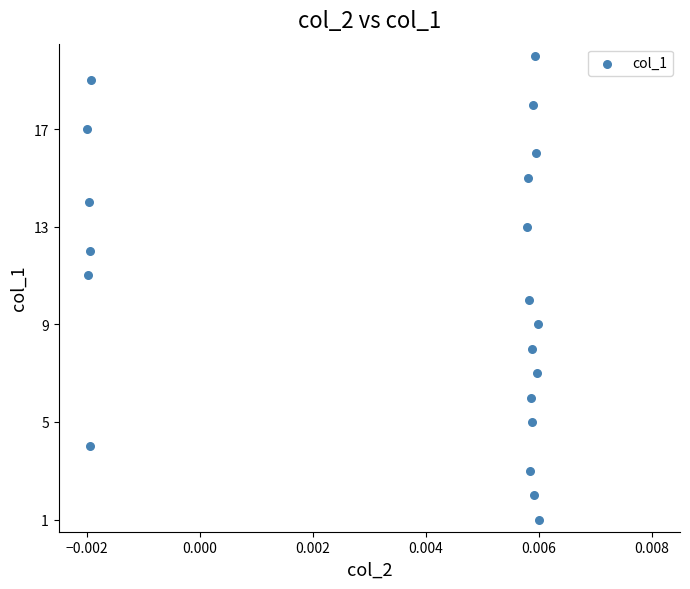

What is the range of Y values (max minus min)?

19